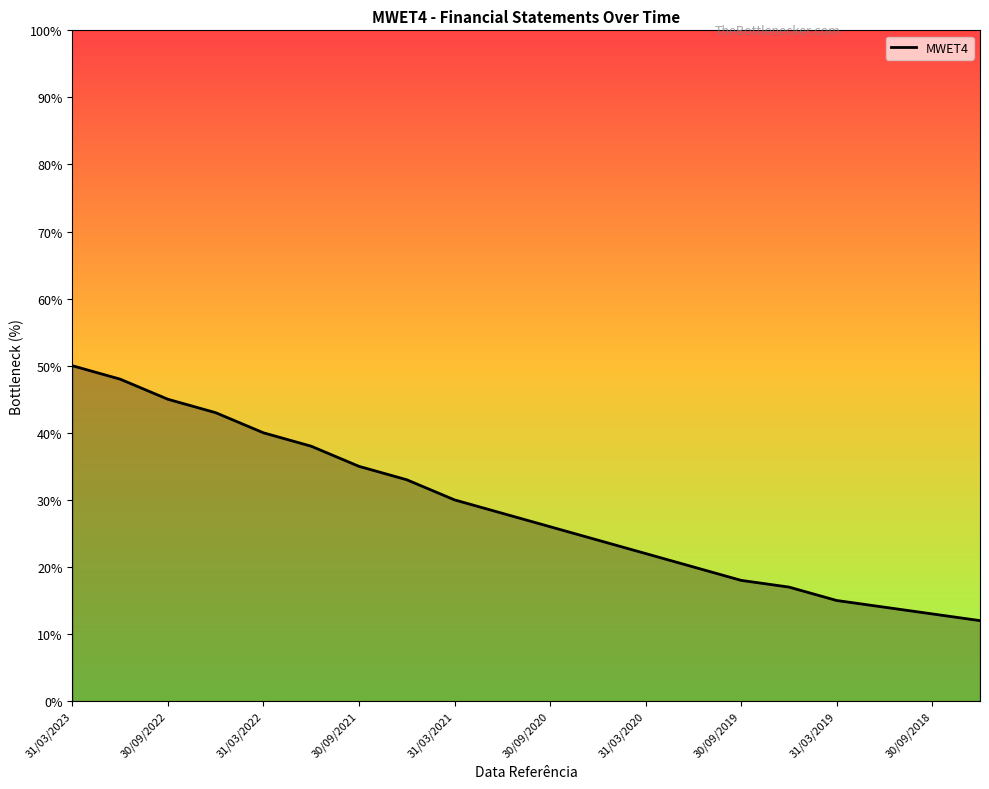

The chart shows a value of 25 at 30/09/2019. True or false?

False